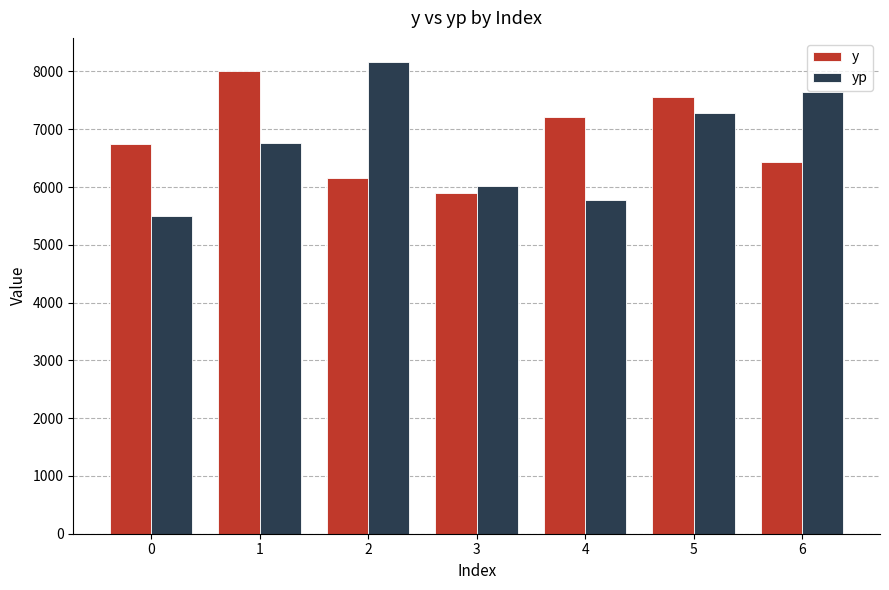

Rank the series by their average value, from highest to lowest.

y, yp